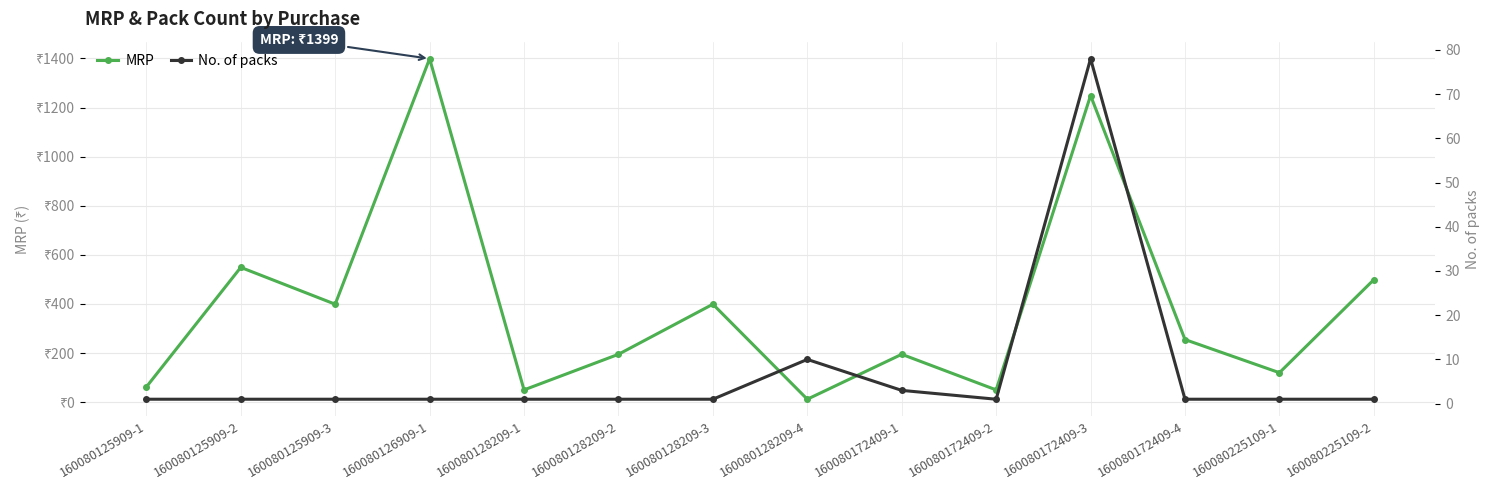

Which category has the highest value in the MRP series?

160080126909-1